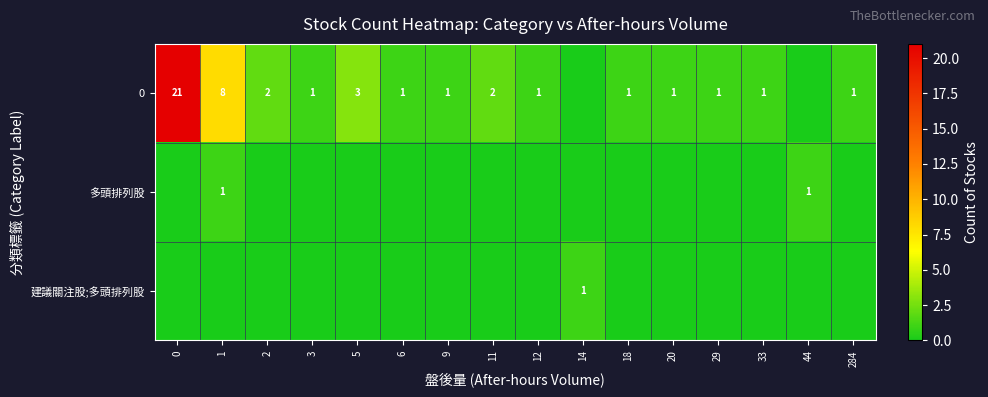

The value of 0 at 20 is 1. True or false?

True